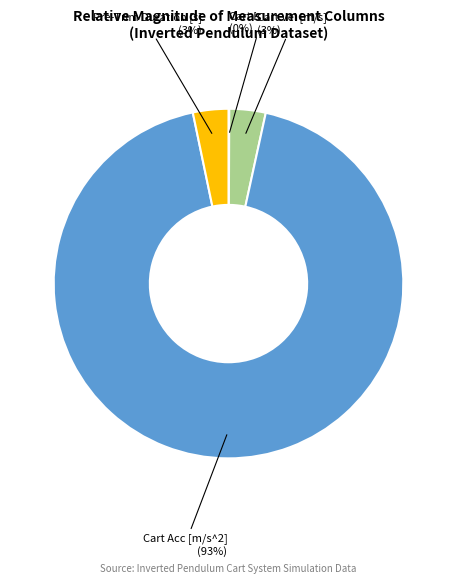

To the nearest percent, what is the average slice percentage?

25%